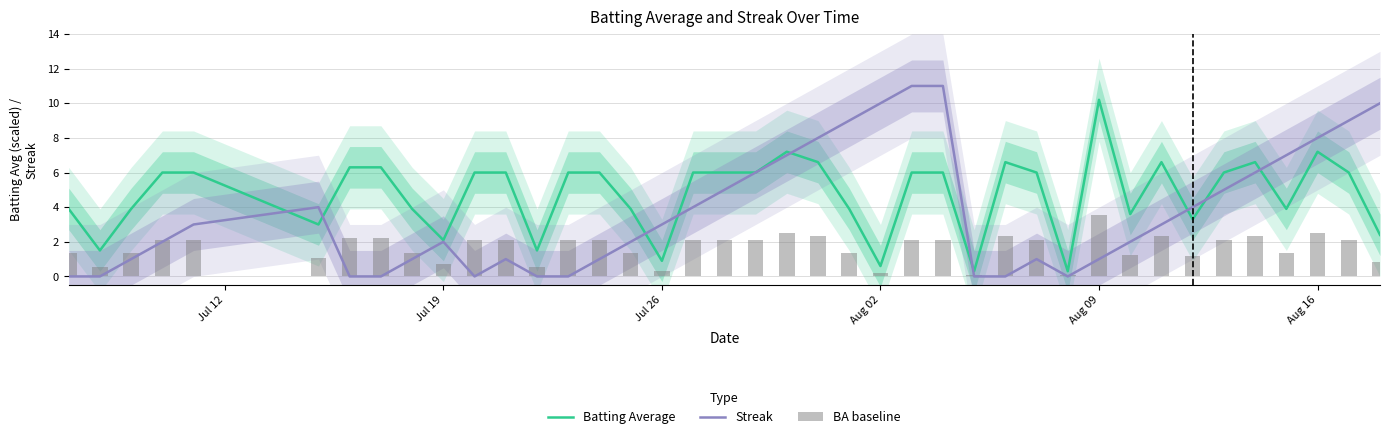

The Batting Average series shows 0.9 at Jul 26. True or false?

True